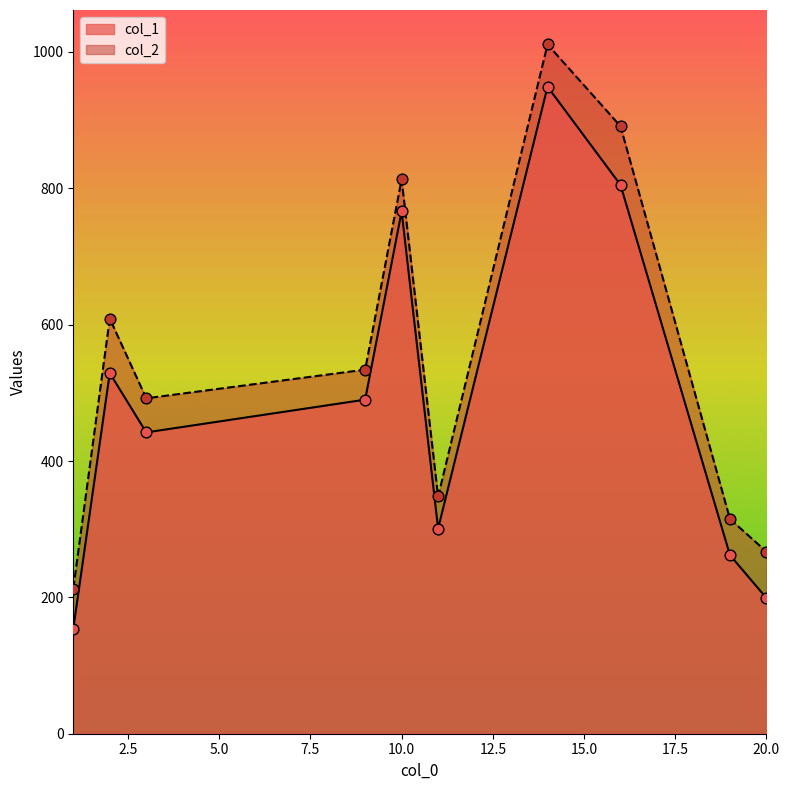

At how many categories does at least one series exceed 441?

6